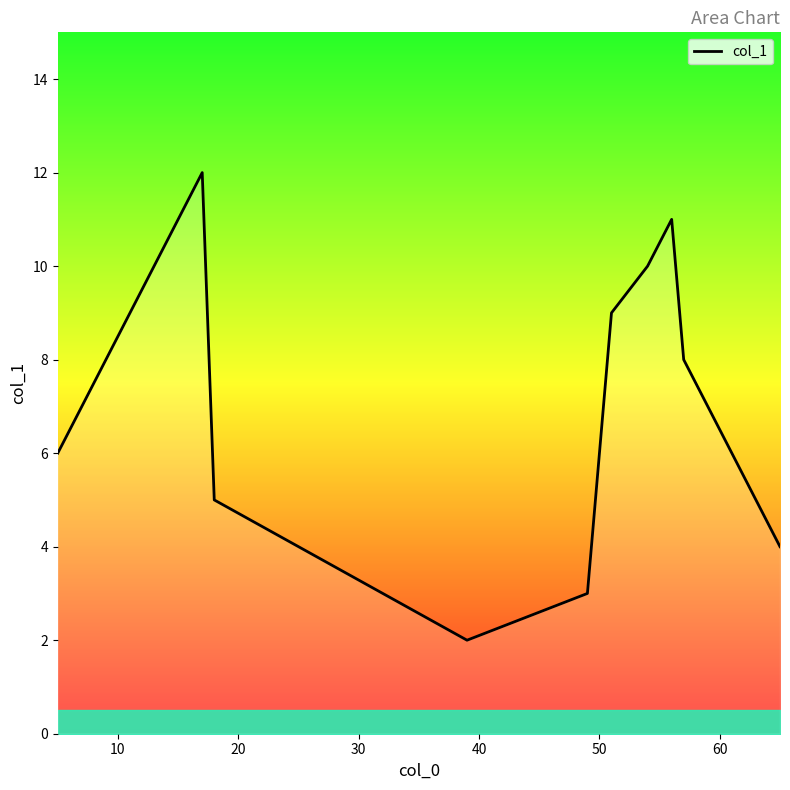

What is the smallest value displayed?

2.0